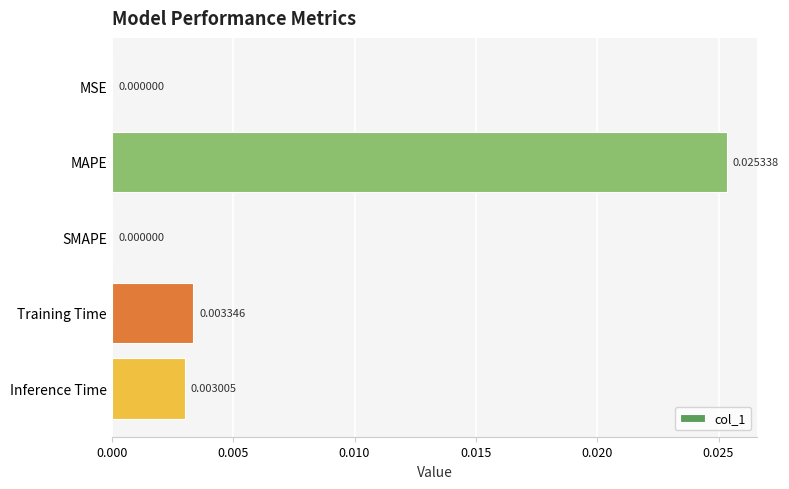

How many data points are above 0?

4